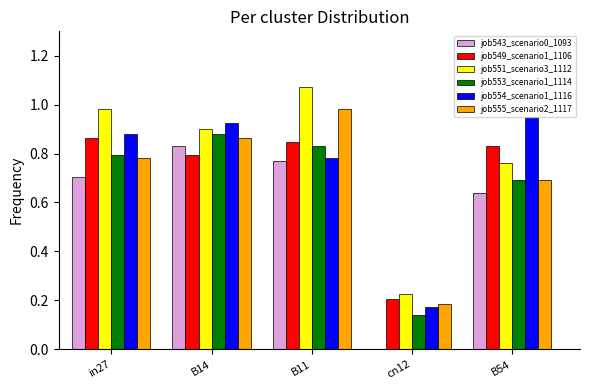

Is the value of job554_scenario1_1116 at B11 greater than the value of job555_scenario2_1117 at B11?

No